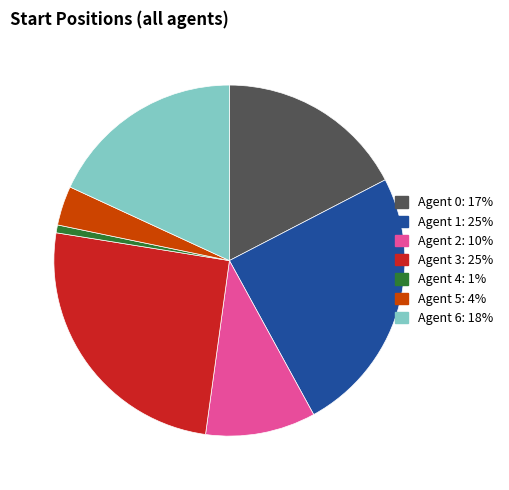

Which category has the biggest portion of the pie?

Agent 3